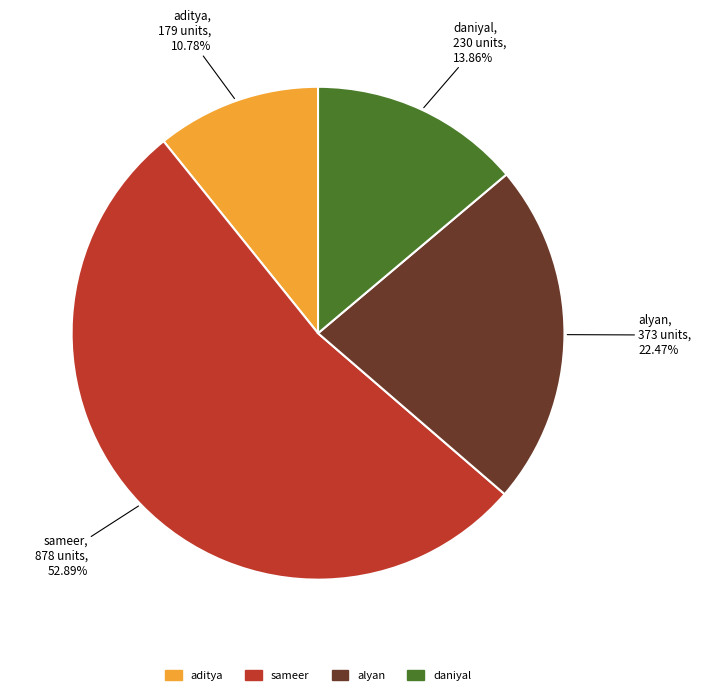

Does aditya represent more than half of the total?

No